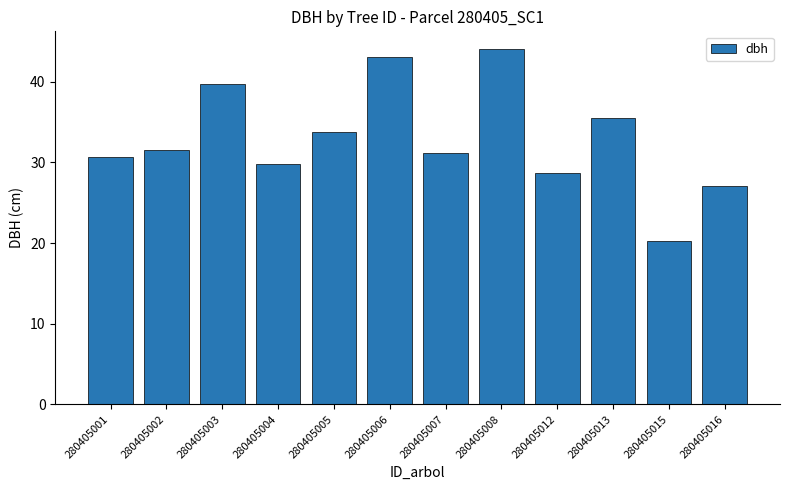

What is the difference between the values at 280405007 and 280405006?

11.9